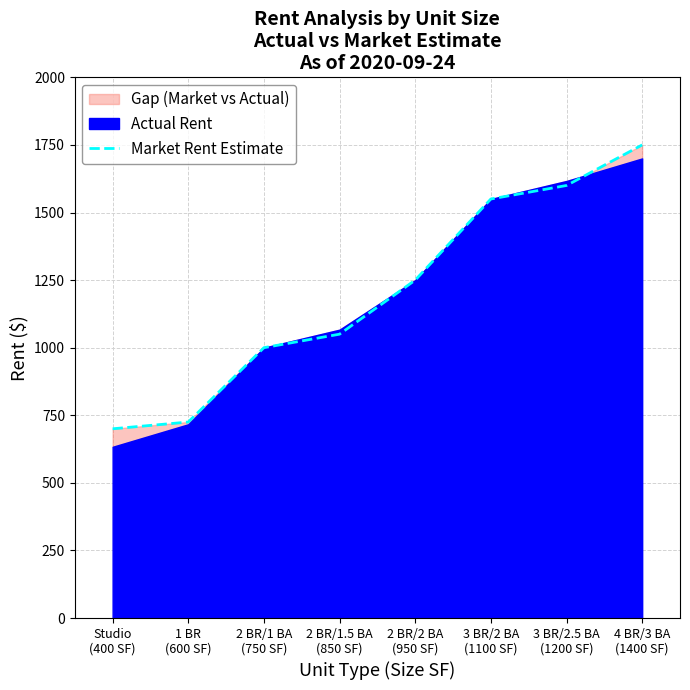

The value at 2 BR/1 BA
(750 SF) is 1000. True or false?

True